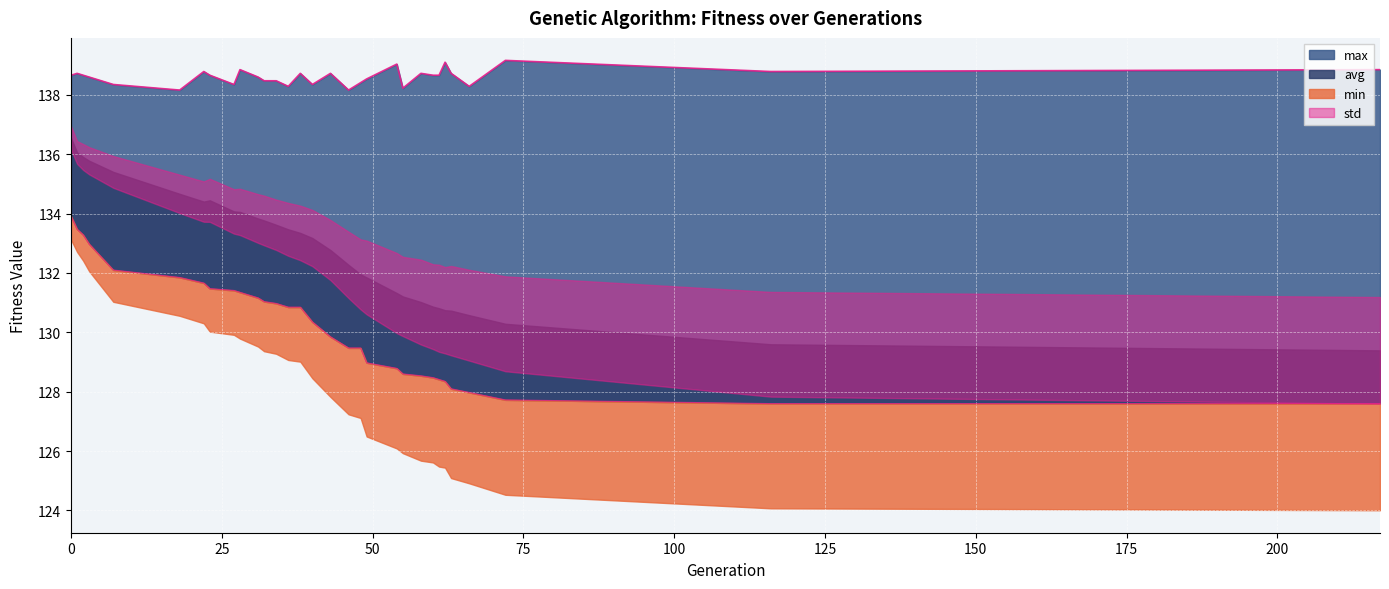

True or false: max and min intersect in this chart.

False